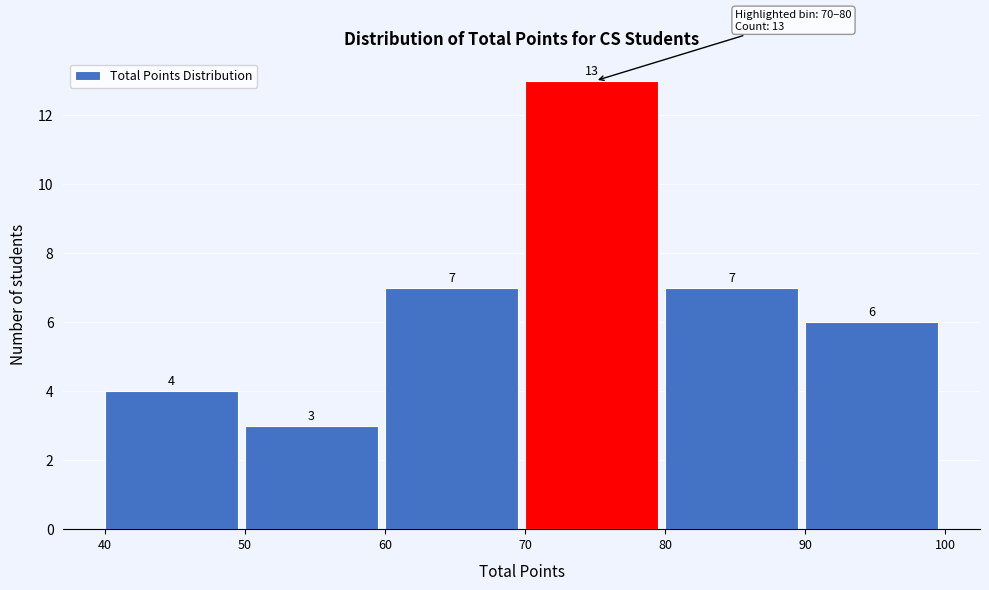

Reading left to right, transcribe this chart: for each bar, give the range it covers on the x-axis and its height.

40 to 50: 4
50 to 60: 3
60 to 70: 7
70 to 80: 13
80 to 90: 7
90 to 100: 6